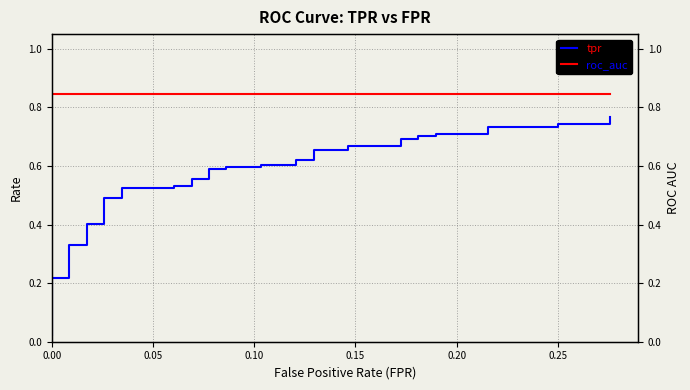

True or false: tpr and roc_auc intersect in this chart.

False